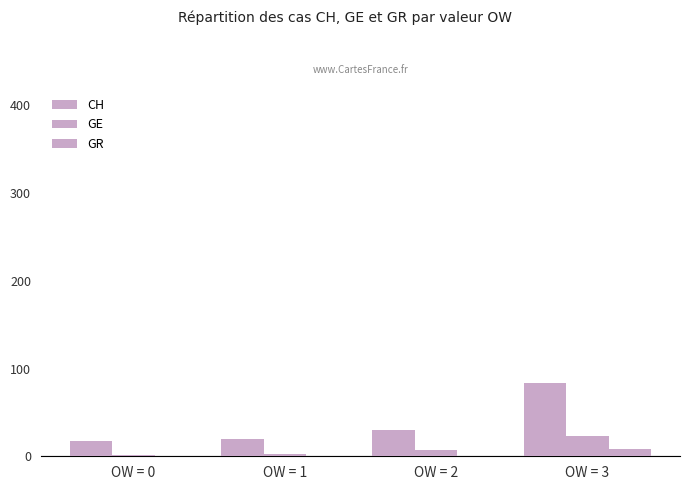

Are the bars grouped side by side (vs. stacked)?

Yes